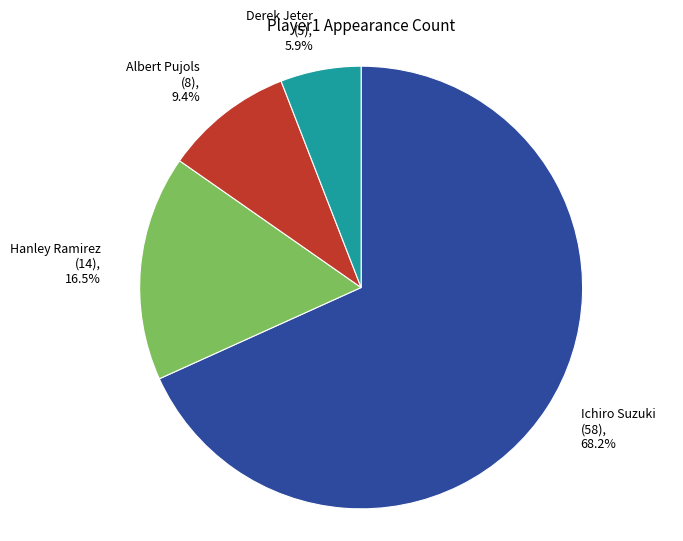

Combined, what portion of the pie is Albert Pujols and Derek Jeter?

15.3%